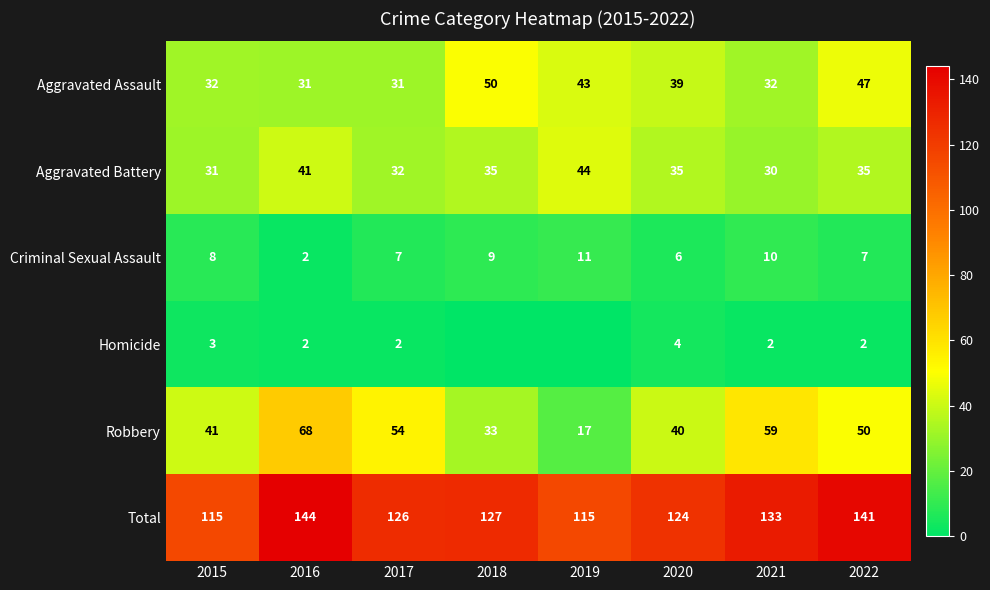

At how many categories does at least one series exceed 53?

8